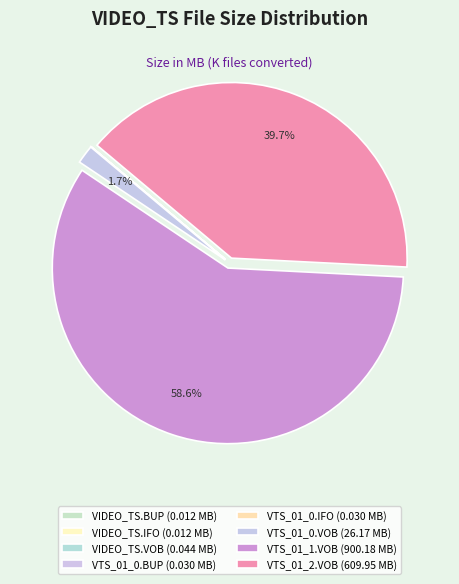

How many slices are in this pie chart?

8